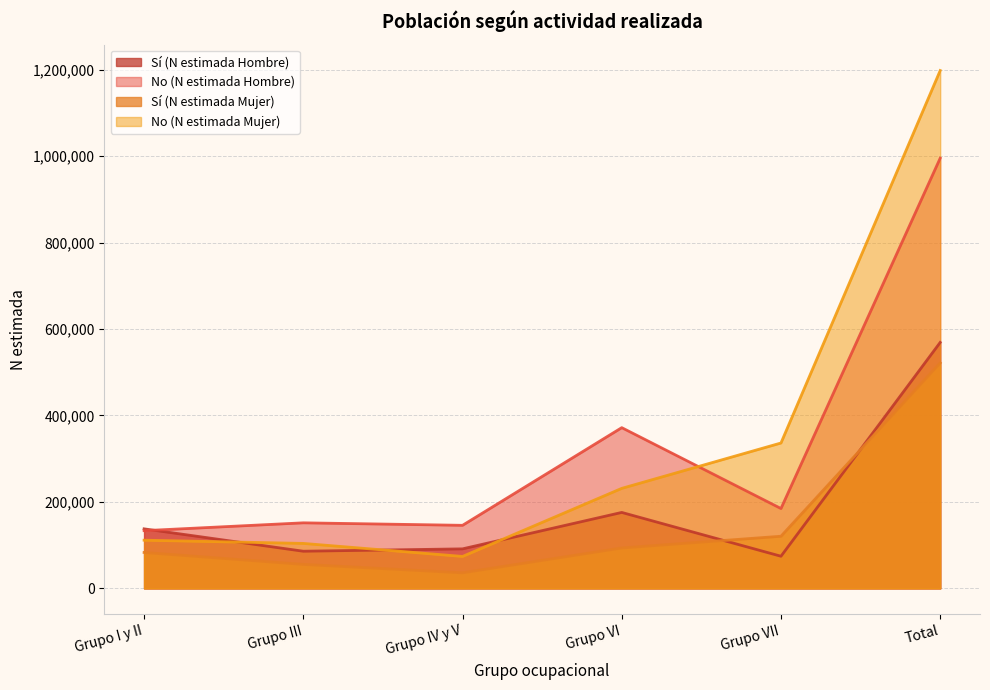

What is the difference between the highest and lowest values at Grupo IV y V?

109872